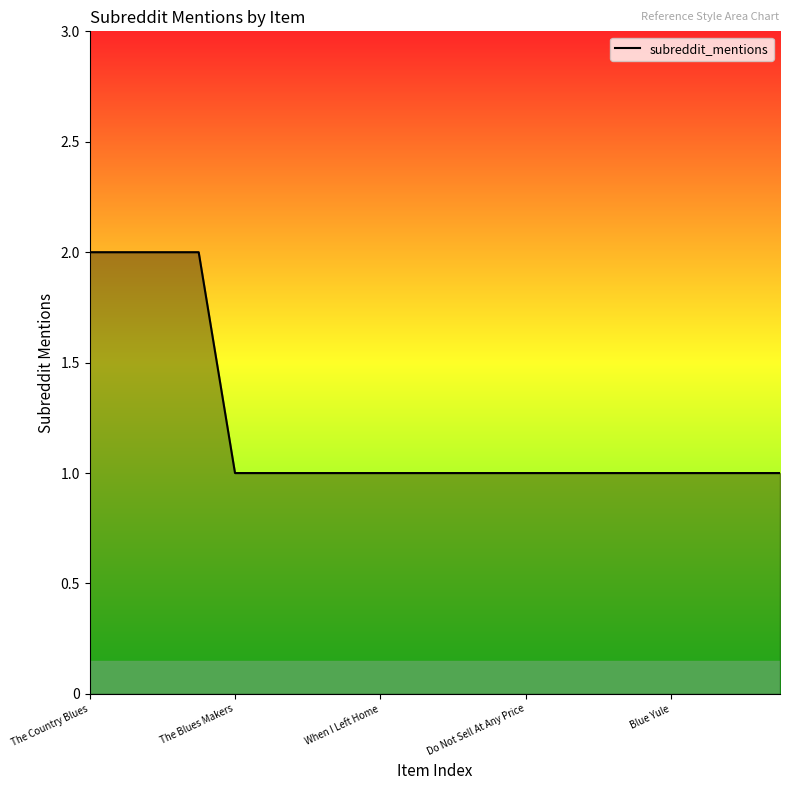

What is the average value?

1